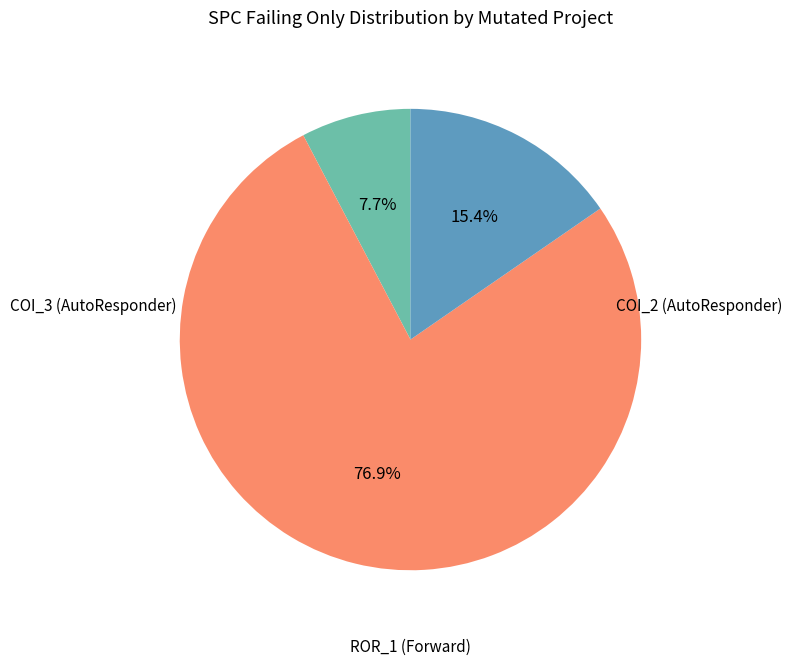

Does any single category account for the majority?

Yes